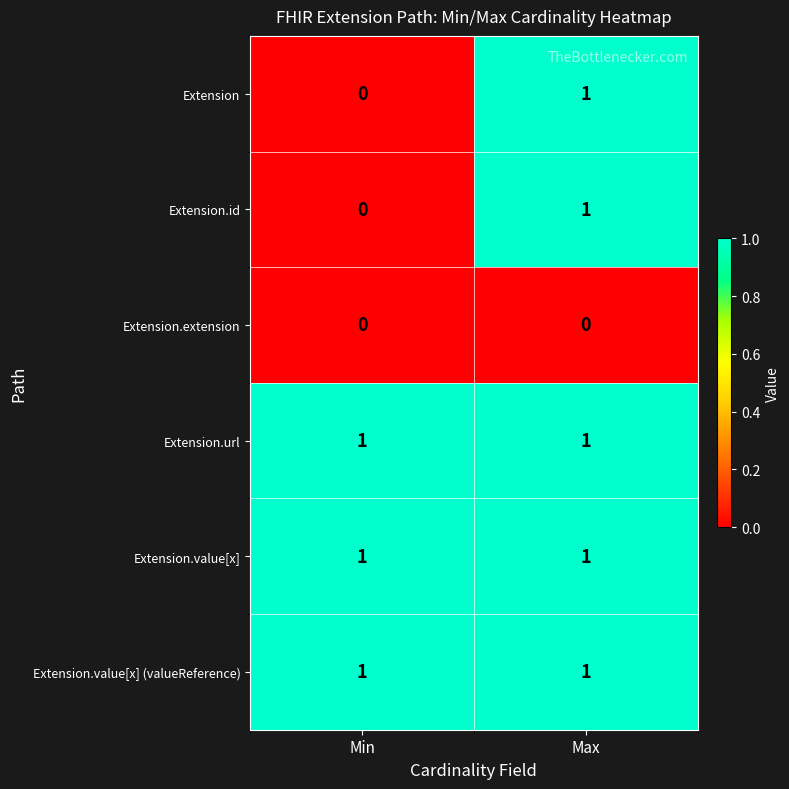

List the labels in order of Extension value, smallest first.

Min, Max